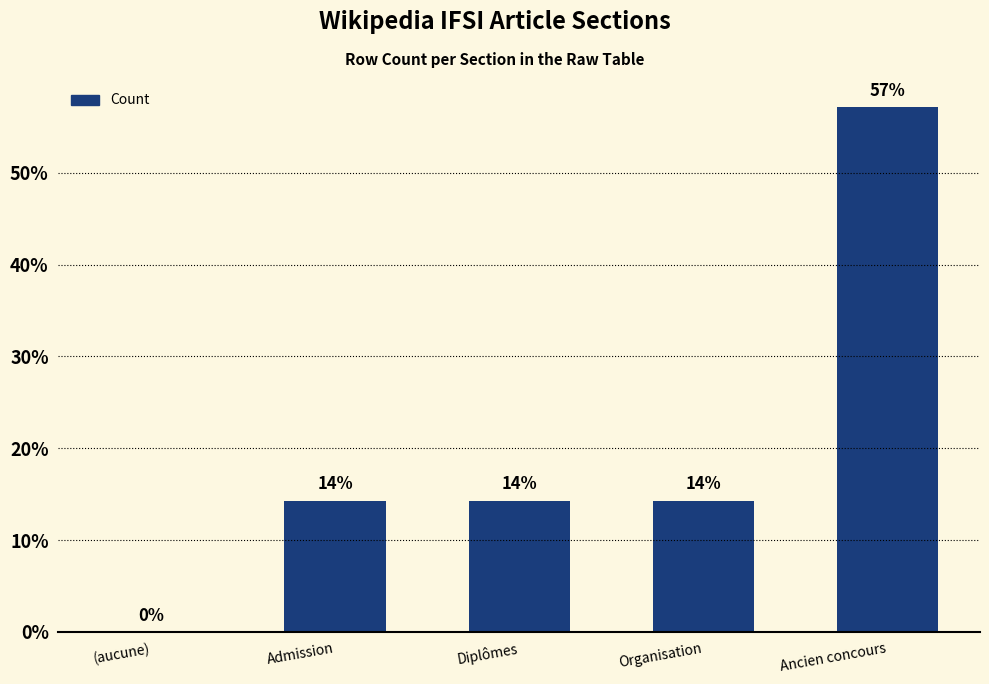

The value at (aucune) is 0.0. True or false?

True